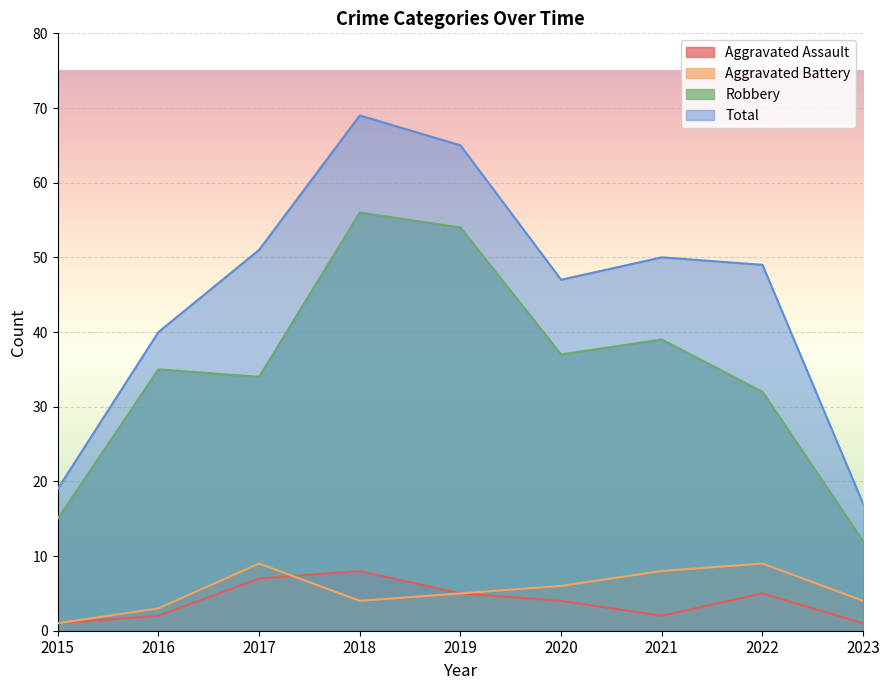

Read the Aggravated Battery value at 2021.

8